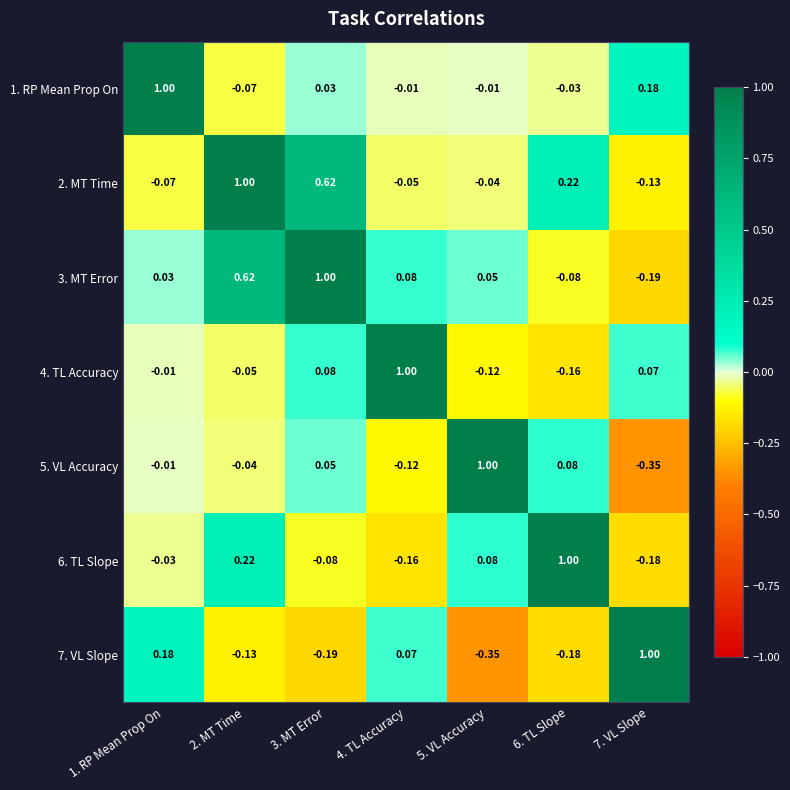

How many data points does each series have?

7